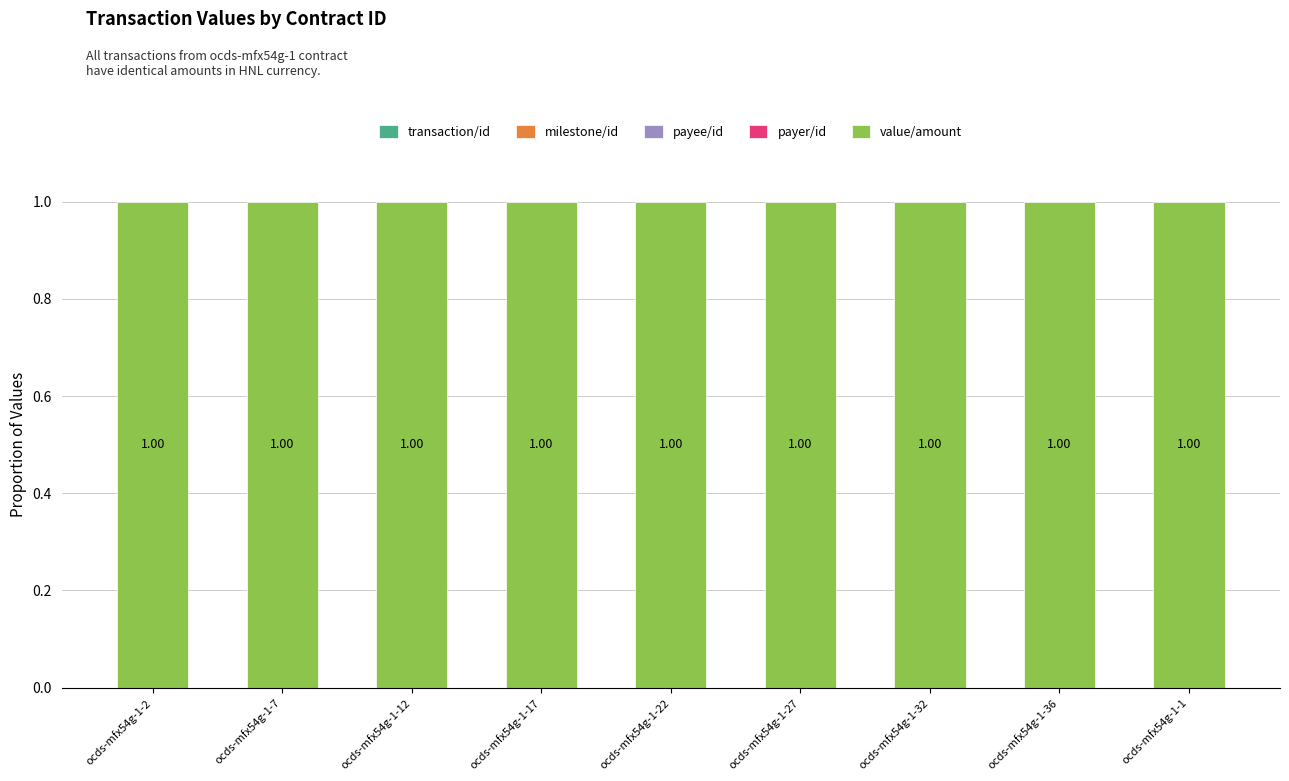

The value of transaction/id at ocds-mfx54g-1-22 is 0.0. True or false?

False